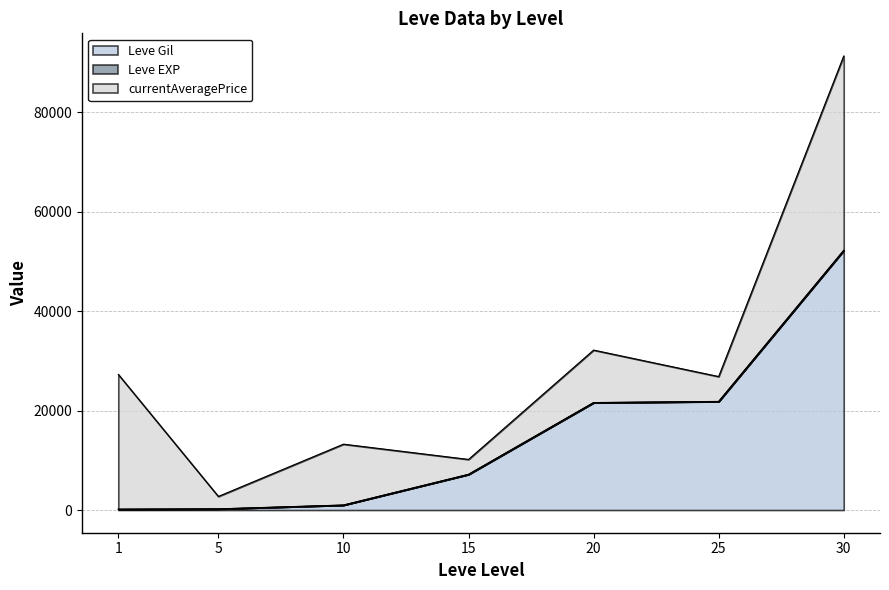

What is the greatest value displayed?

52220